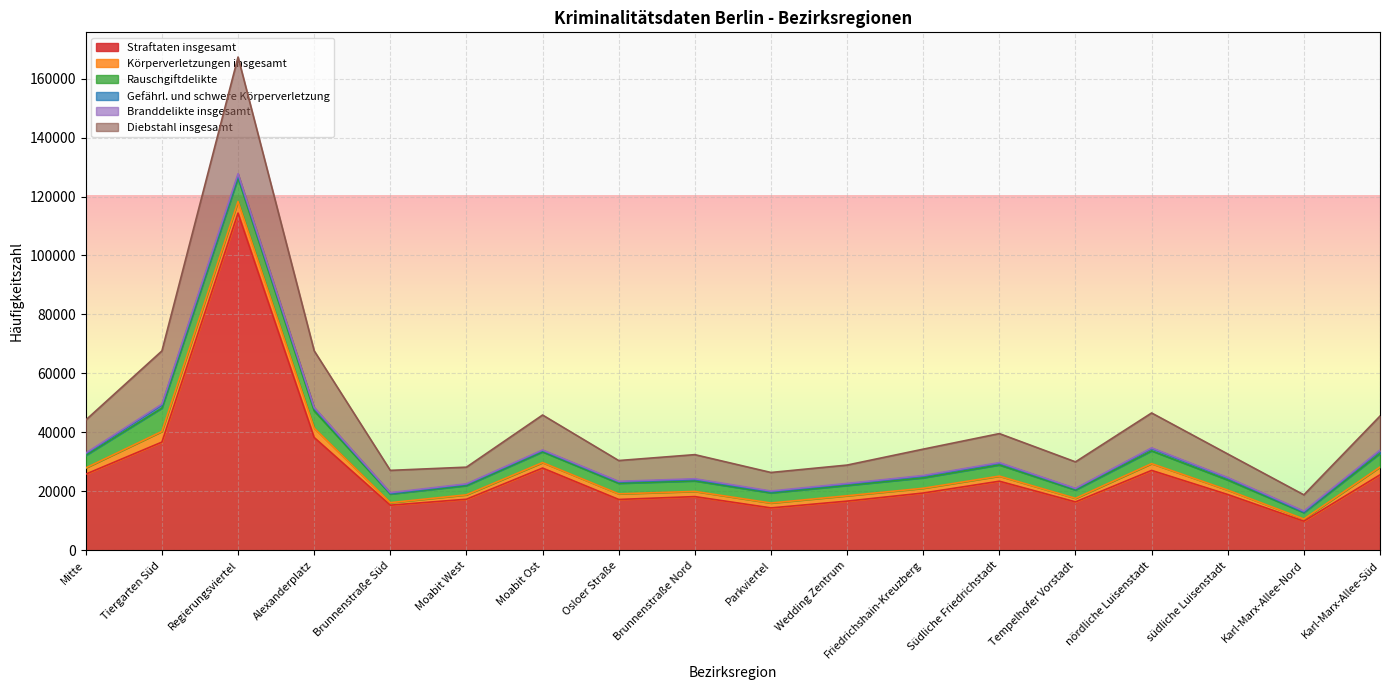

True or false: Gefährl. und schwere Körperverletzung has more than 2 interior local peaks.

True